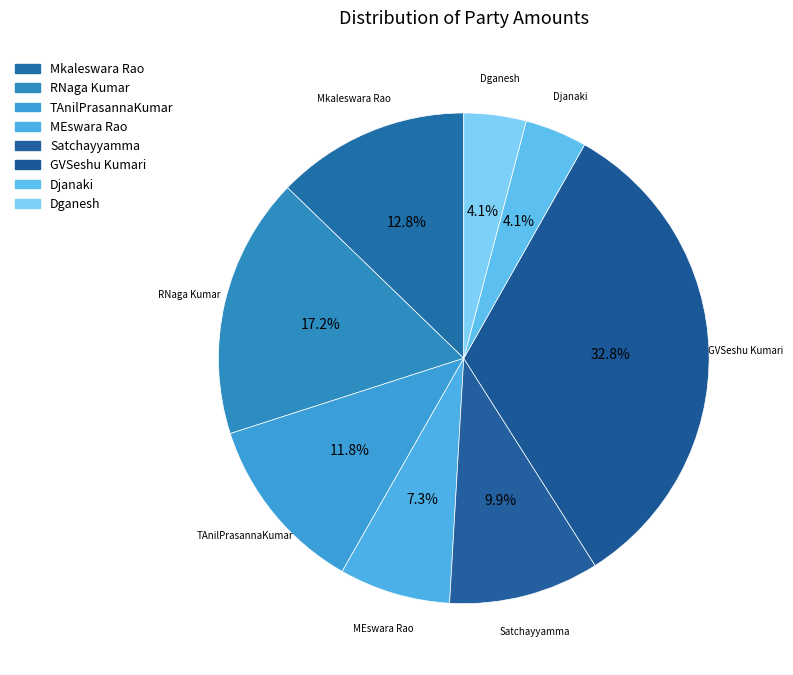

How many slices are in this pie chart?

8